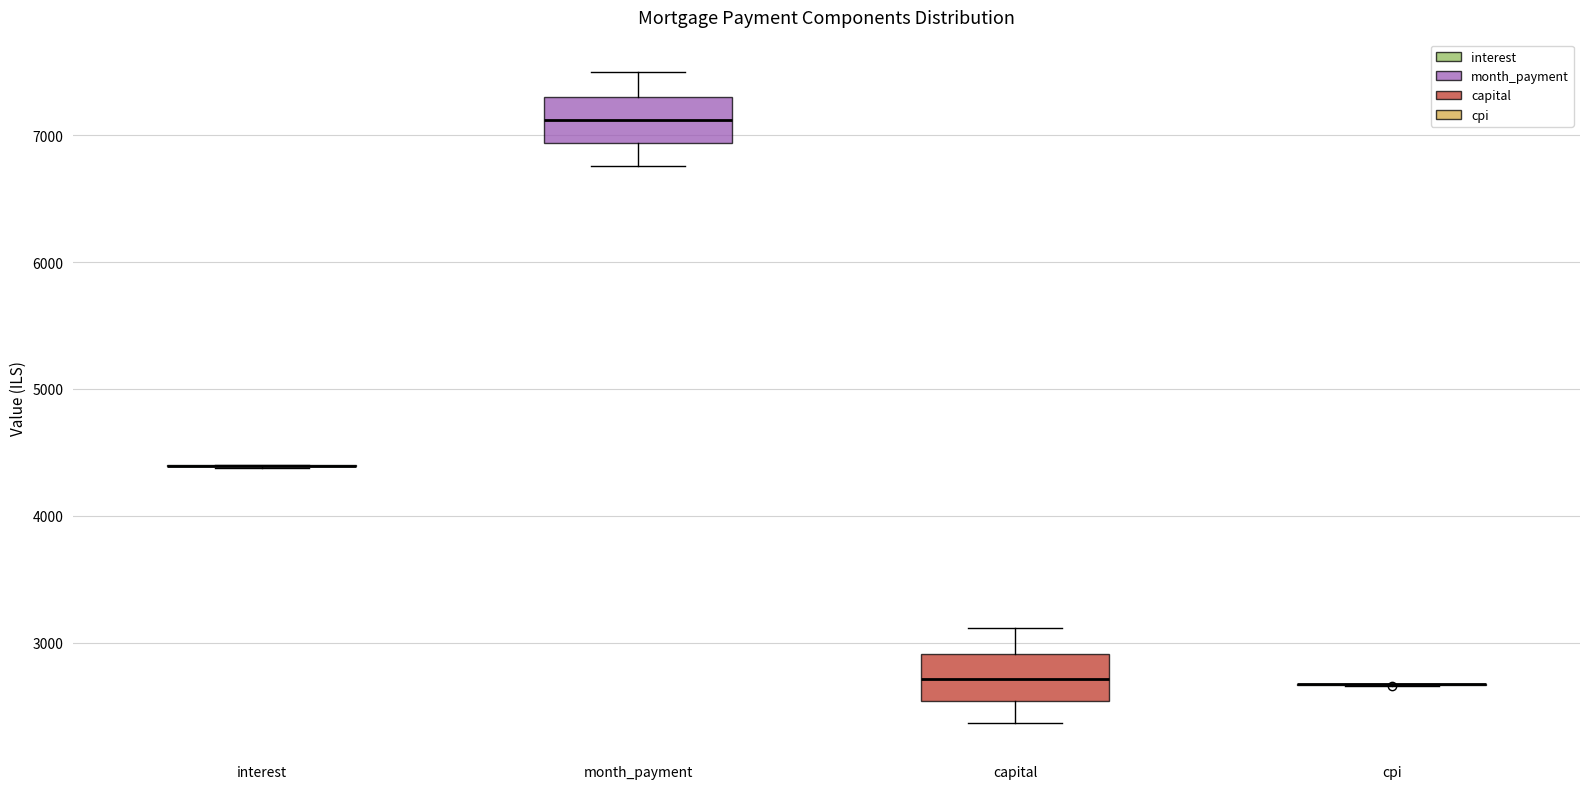

Reading left to right, read every box against the y-axis: the position of its median line, the range the box covers, and the ends of its whiskers. The values are not printed on the chart, so give them approximately, as read against the axis.

interest: box collapsed to a line at 4400, whiskers 4400 to 4400
month_payment: median 7100, box 6900 to 7300, whiskers 6800 to 7500
capital: median 2700, box 2500 to 2900, whiskers 2400 to 3100
cpi: box collapsed to a line at 2700, whiskers 2700 to 2700